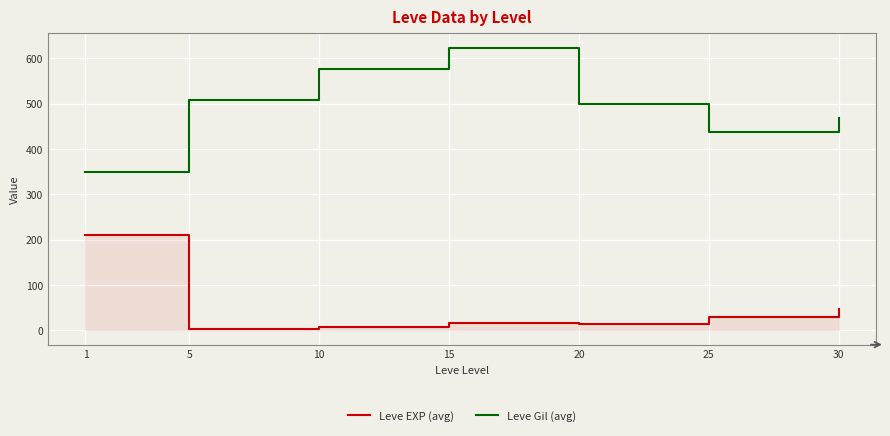

Between 1 and 25, which series saw the biggest shift?

Leve EXP (avg)